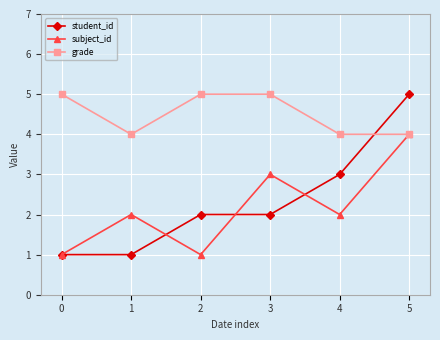

What is the greatest value displayed?

5